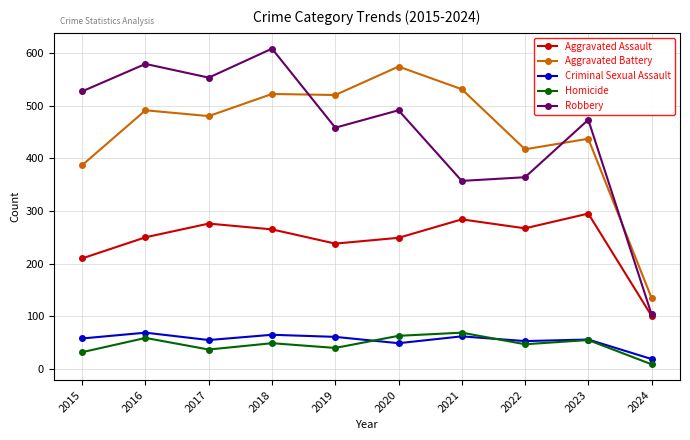

How many lines are shown in the chart?

5